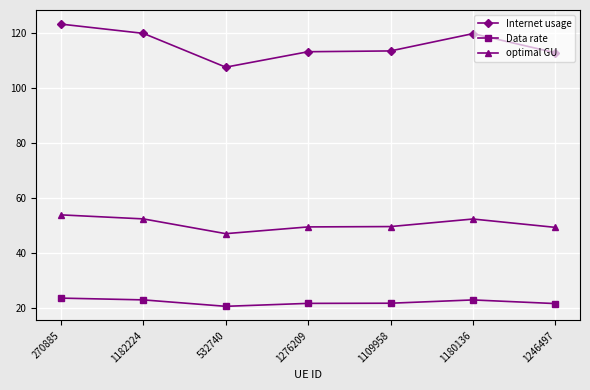

Does the chart have visible grid lines?

Yes